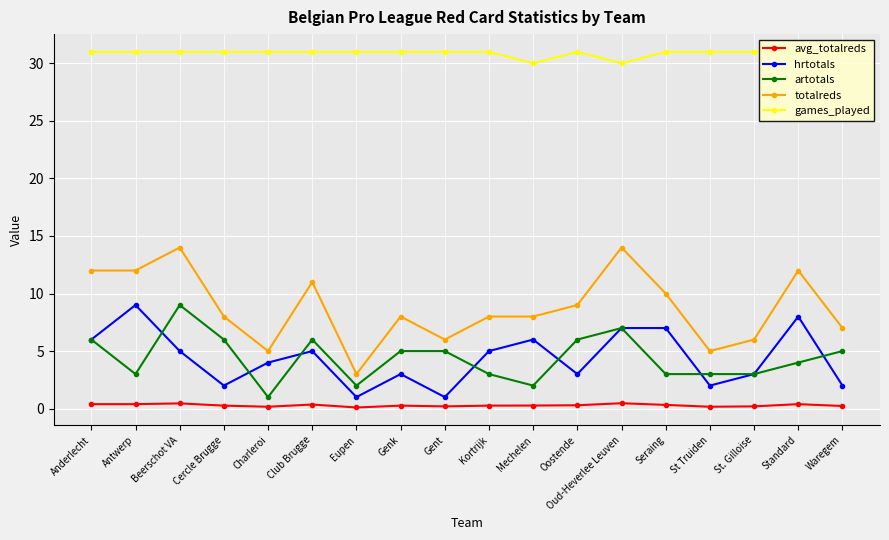

Is the value of avg_totalreds at Eupen greater than the value of totalreds at Waregem?

No